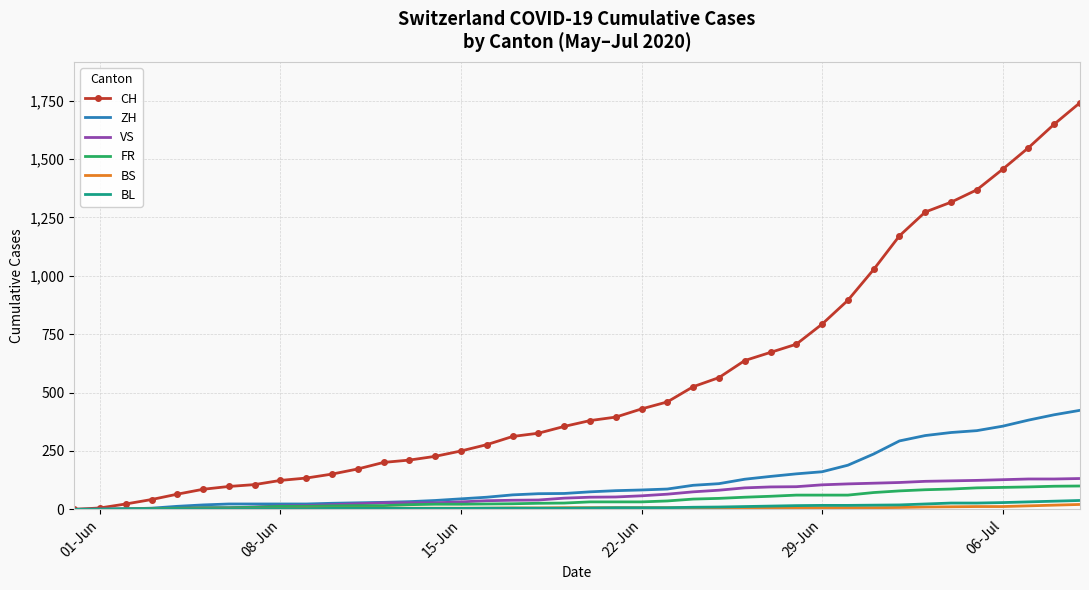

Which series has the largest total across all categories?

CH